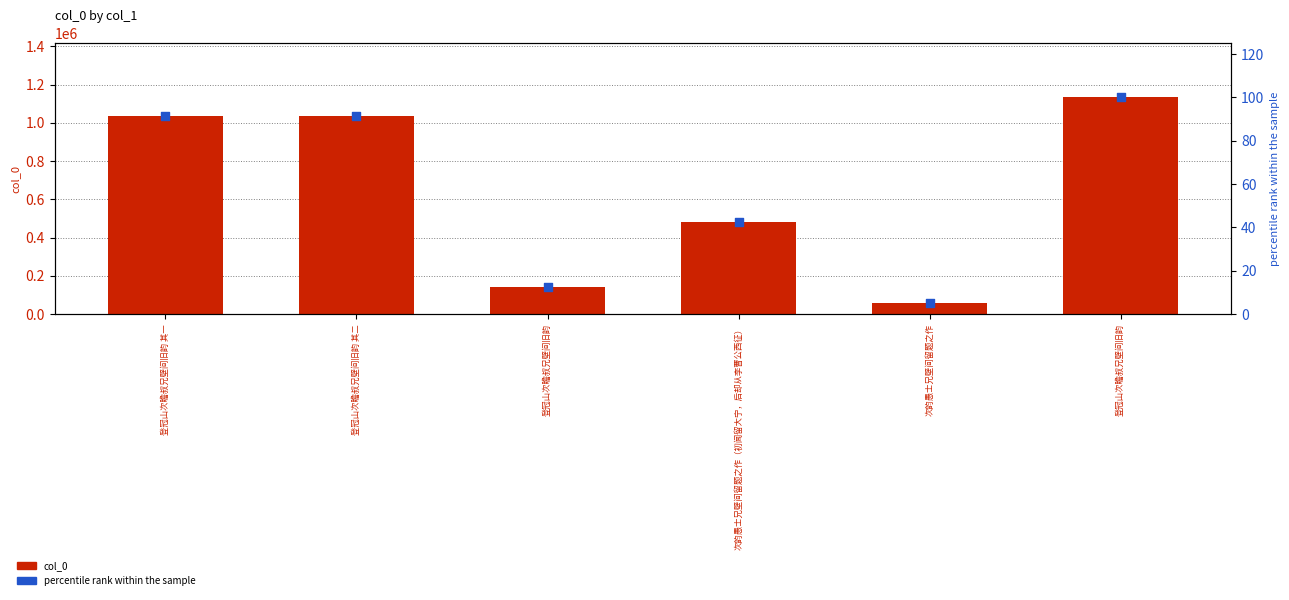

At how many categories does at least one series exceed 406869?

4